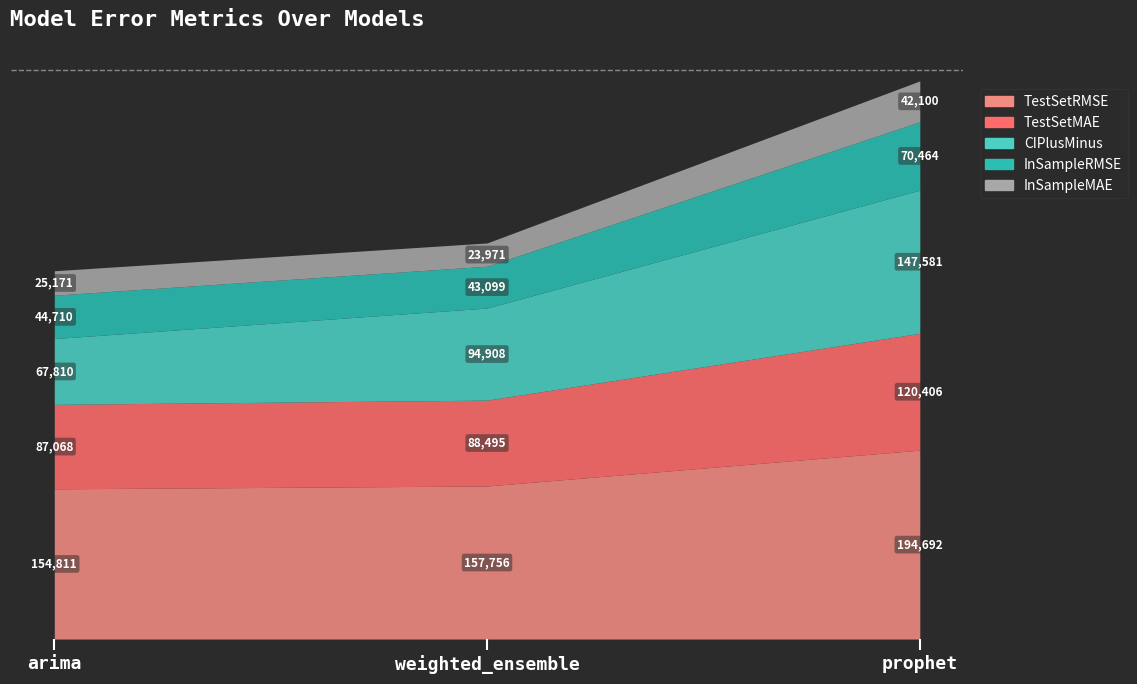

What is the maximum value shown in the chart?

194692.5